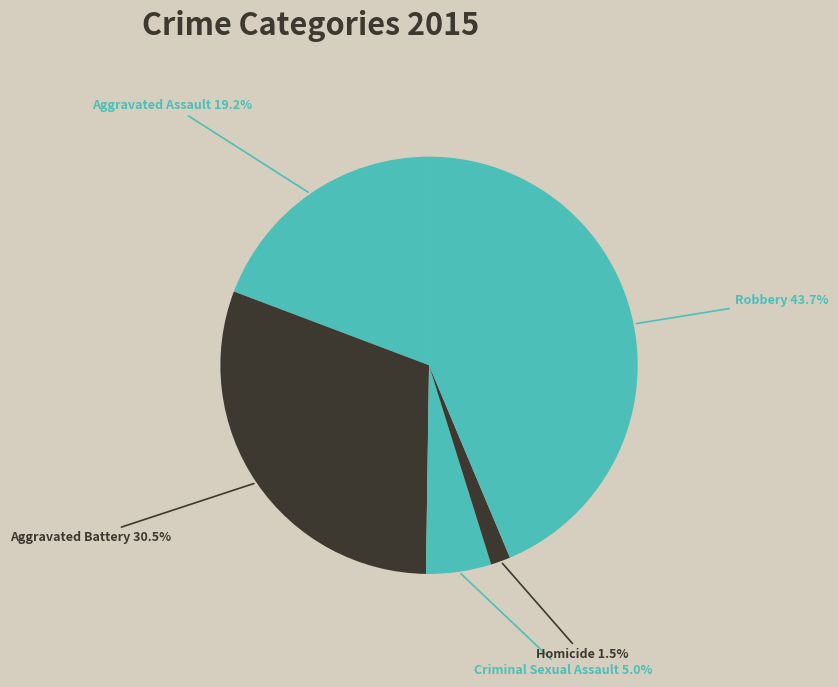

Count the number of slices in the pie.

5